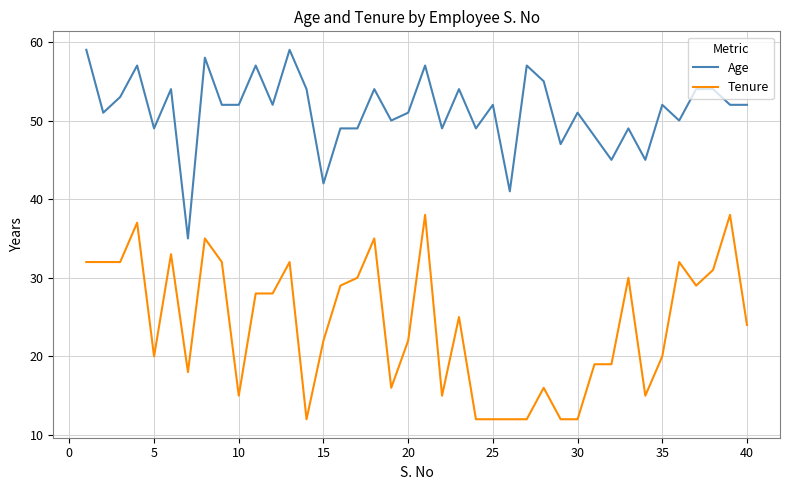

True or false: Tenure and Age cross at least once.

False